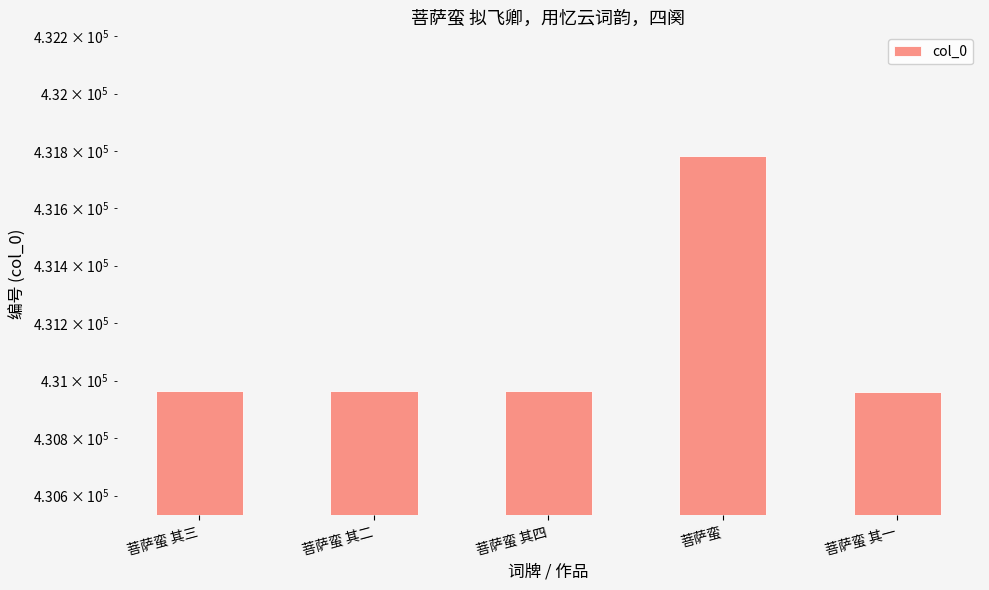

What position from the left is 菩萨蛮 其三?

1